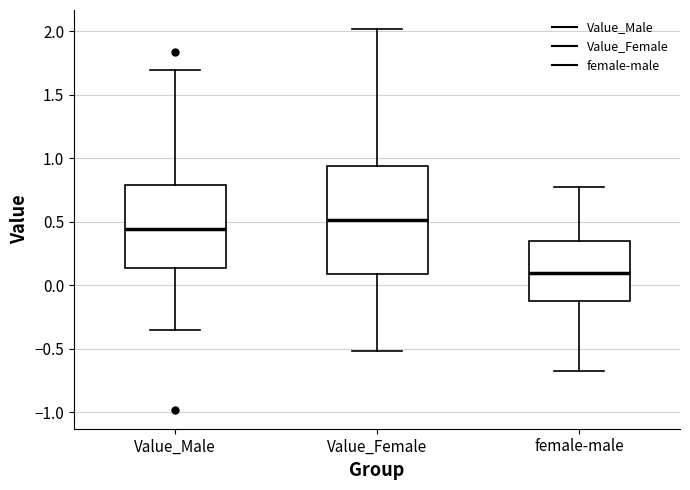

Which box is the tallest, from its lower edge to its upper edge?

Value_Female